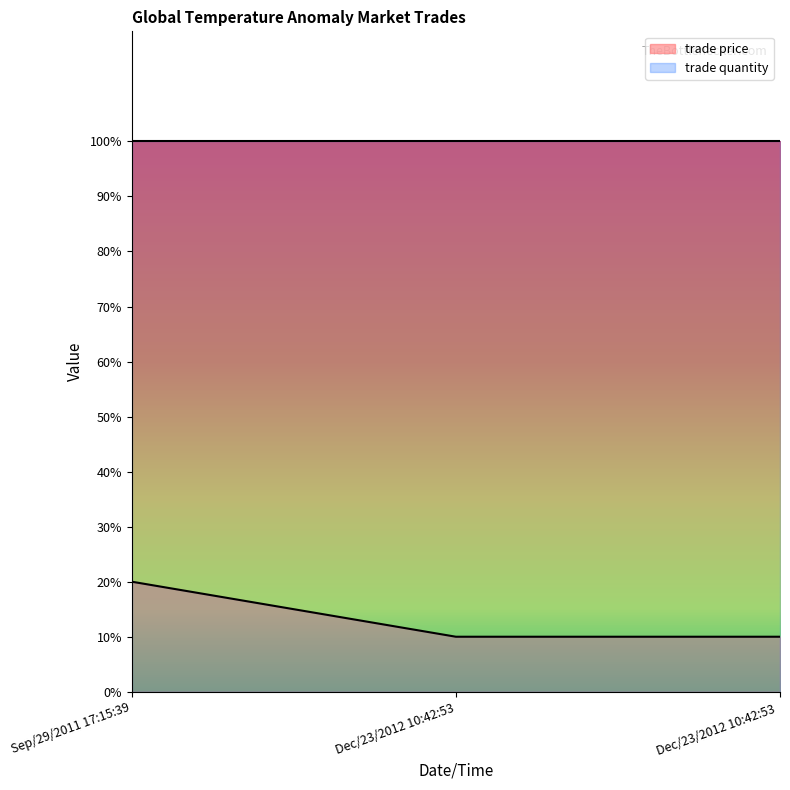

What is the sum of the values at Dec/23/2012 10:42:53  and Sep/29/2011 17:15:39?

0.3